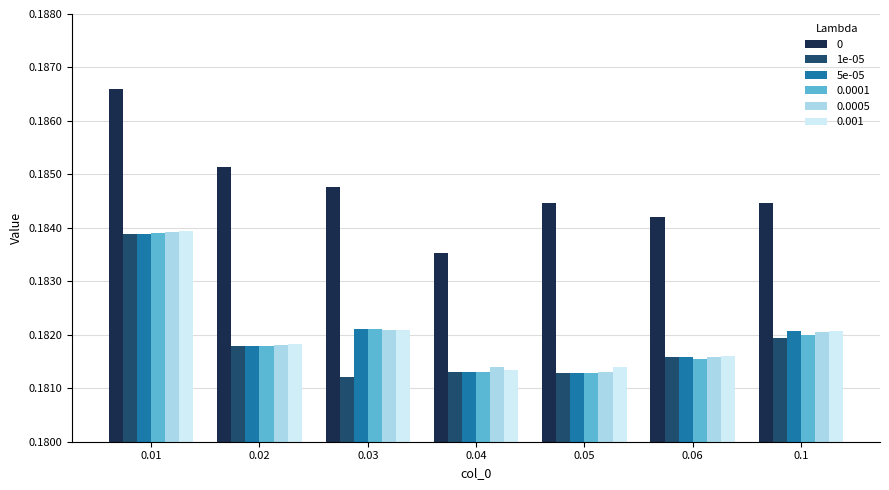

What is the sum of all 5e-05 values?

1.3